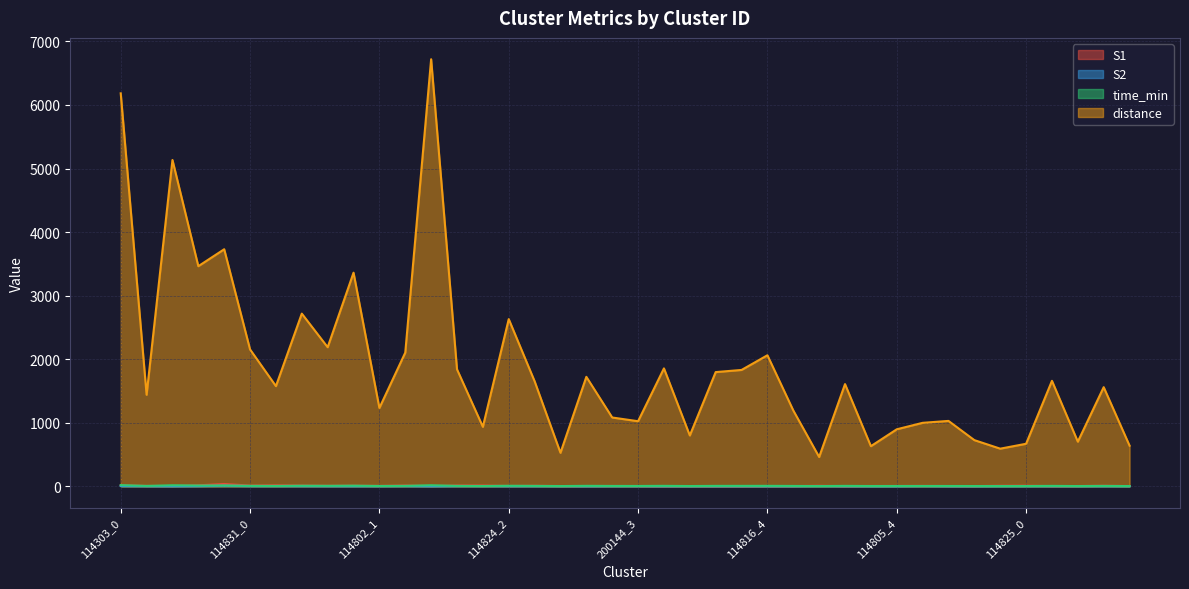

What is the maximum value for S1?

35.0